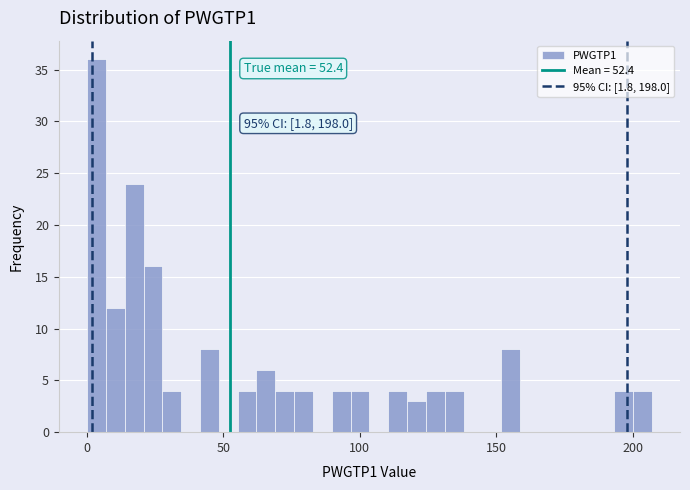

Around what value on the x-axis is the tallest bar? Give the approximate position of its centre, as read against the axis.

5